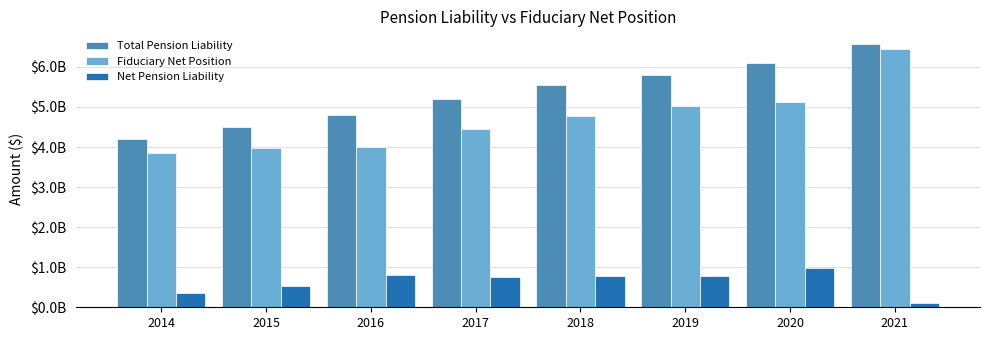

What are all the series names shown in the legend?

Total Pension Liability, Fiduciary Net Position, Net Pension Liability